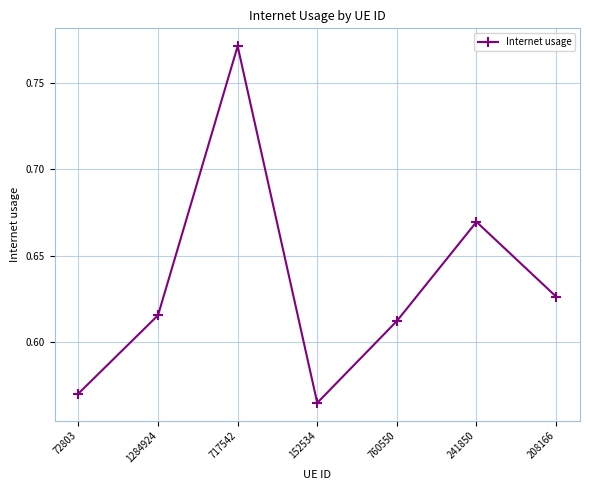

Which label corresponds to the largest value in the chart?

717542